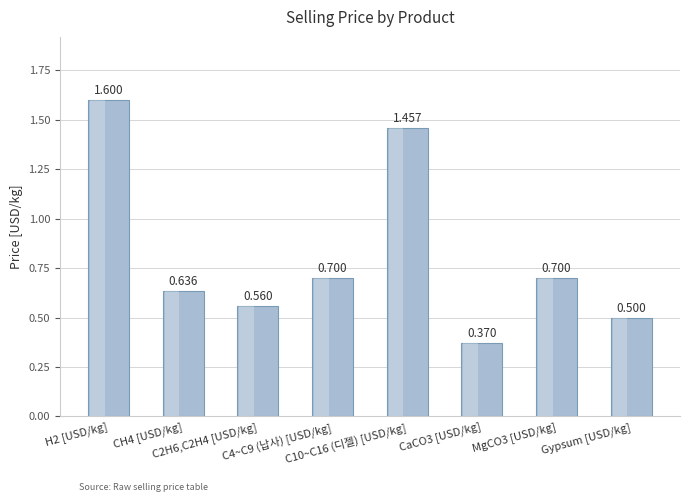

Count the values in the range 0 to 1.

6